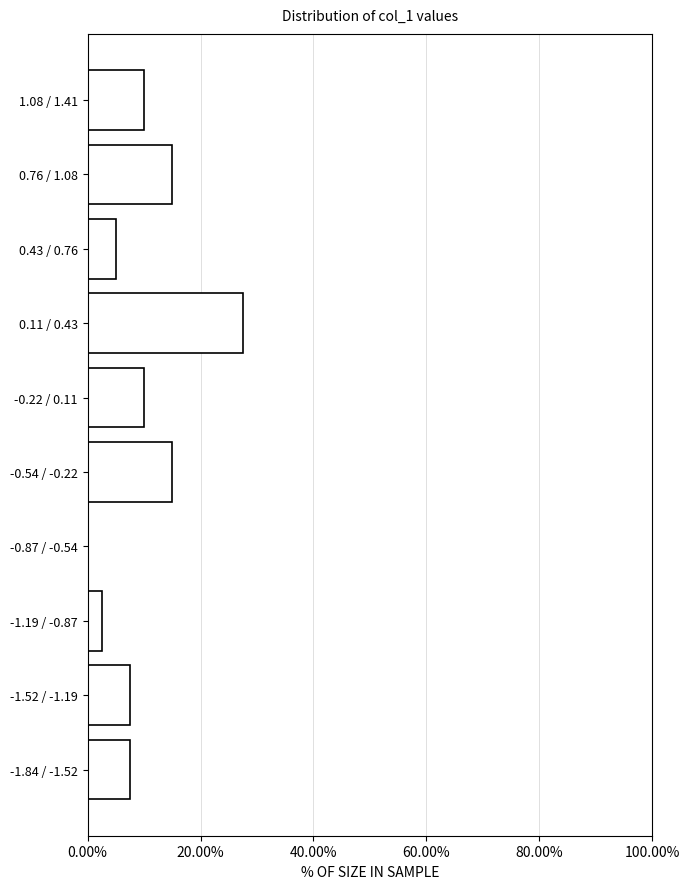

Reading top to bottom, list all the values displayed in this chart.

1.08 / 1.41=10.0	0.76 / 1.08=15.0	0.43 / 0.76=5.0	0.11 / 0.43=27.5	-0.22 / 0.11=10.0	-0.54 / -0.22=15.0	-0.87 / -0.54=0.0	-1.19 / -0.87=2.5	-1.52 / -1.19=7.5	-1.84 / -1.52=7.5